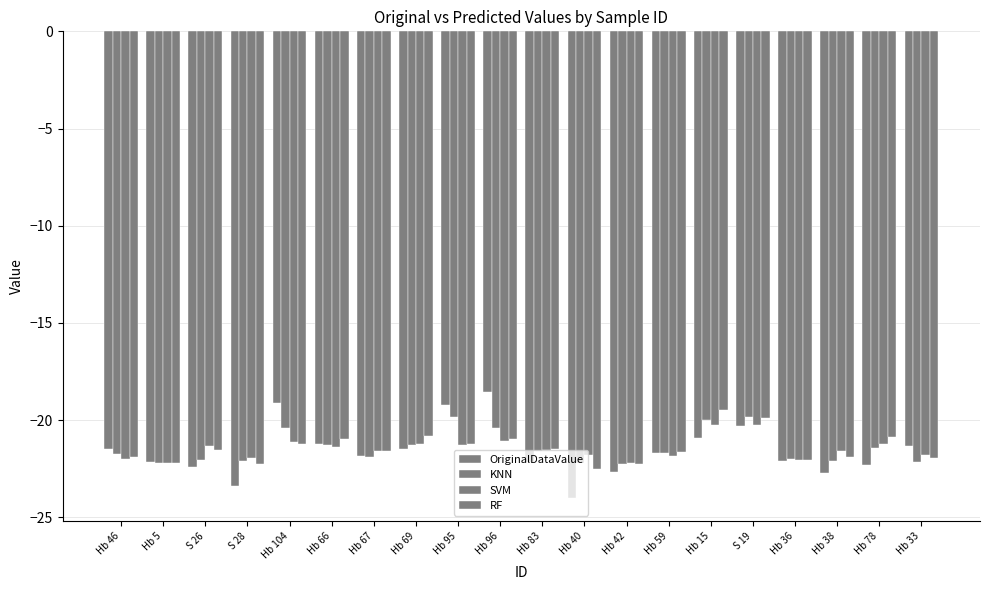

Read the OriginalDataValue value at Hb 95.

-19.2